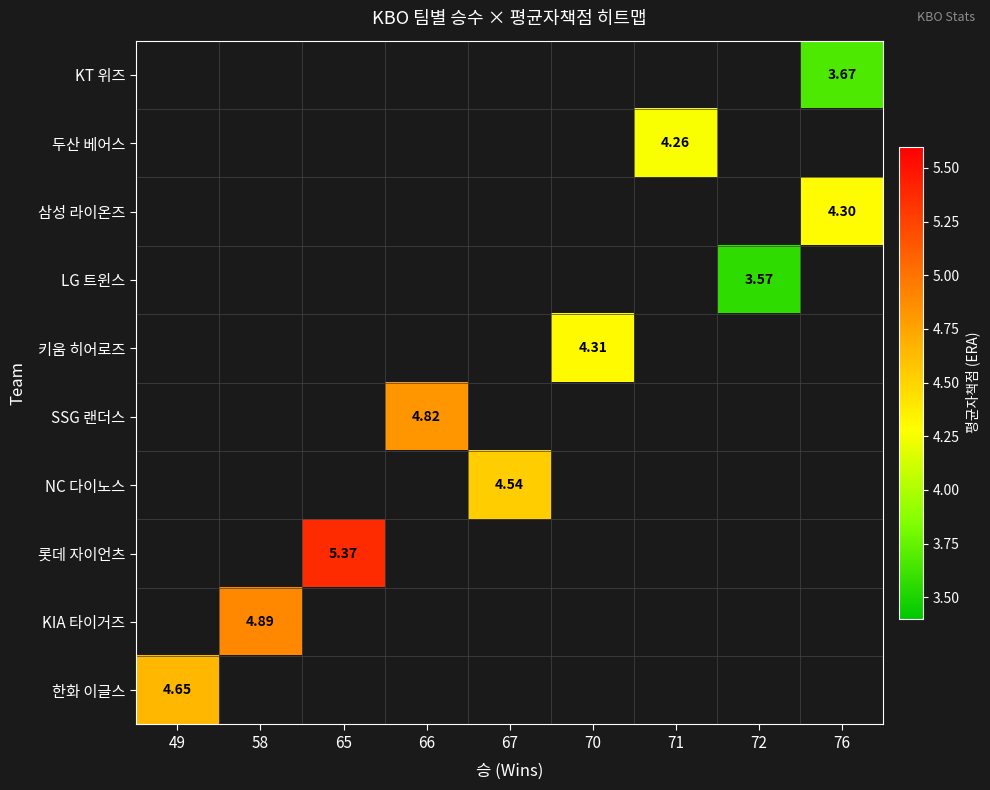

How many series are shown in this chart?

10